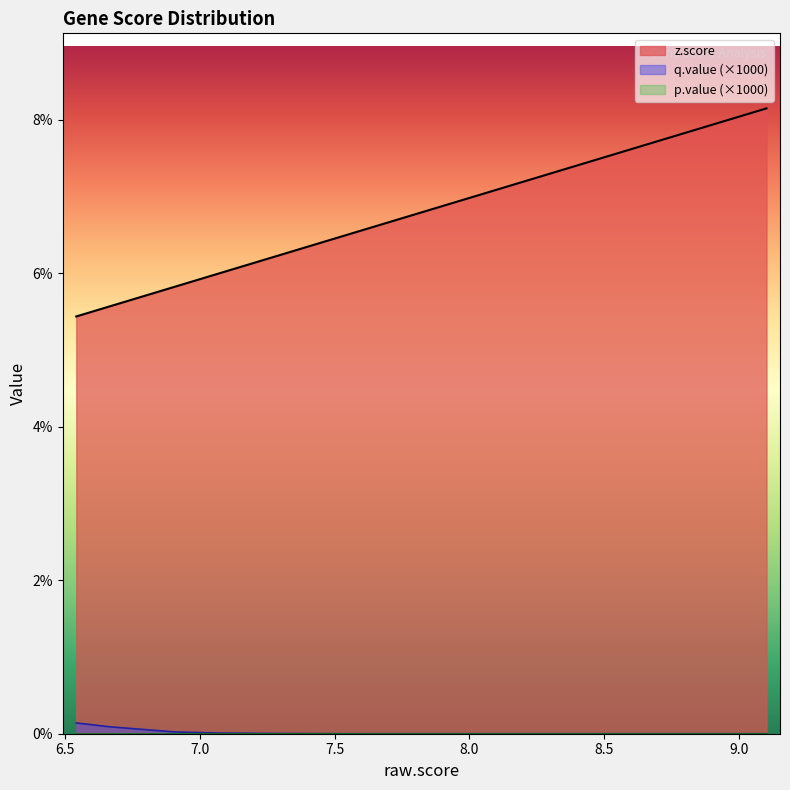

Which series has the largest range (max minus min)?

z.score